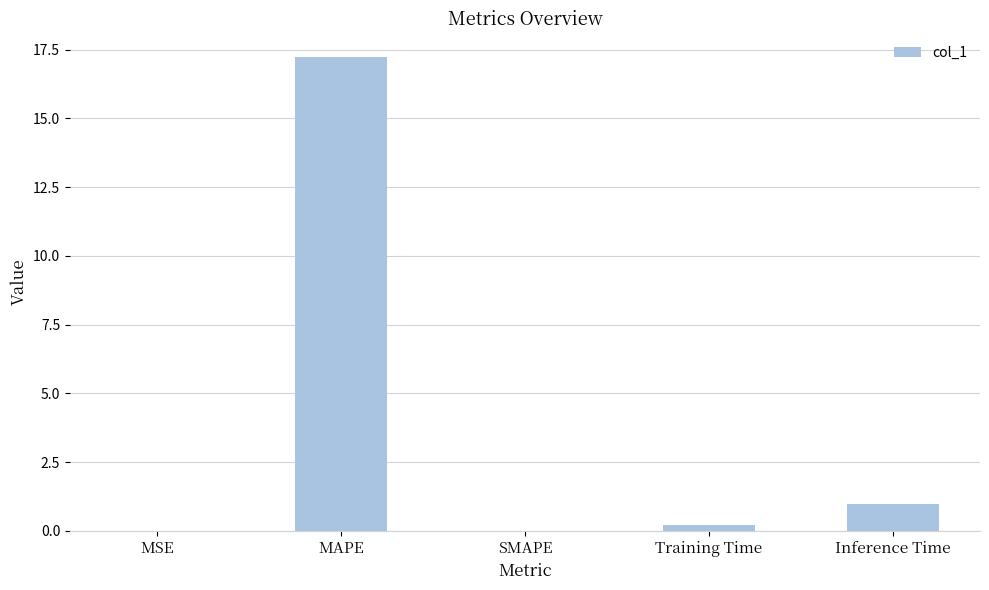

True or false: the data shows 0.2 at Training Time.

True